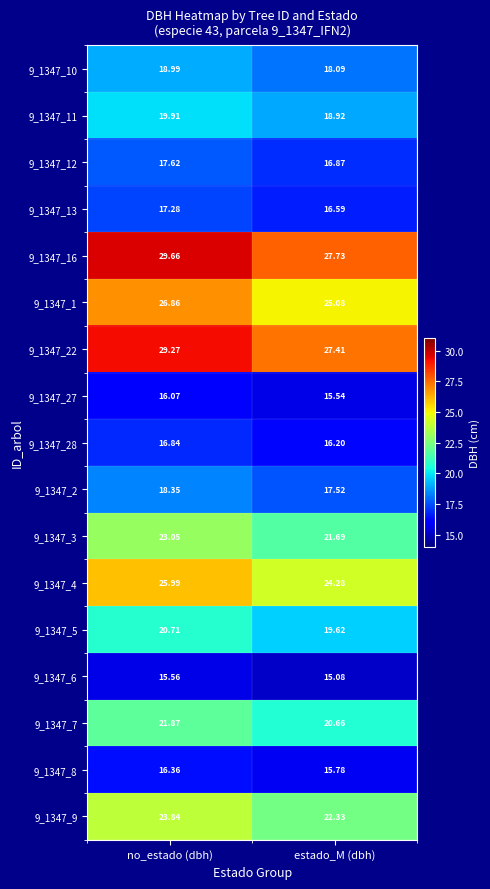

Count the number of categories in the chart.

2